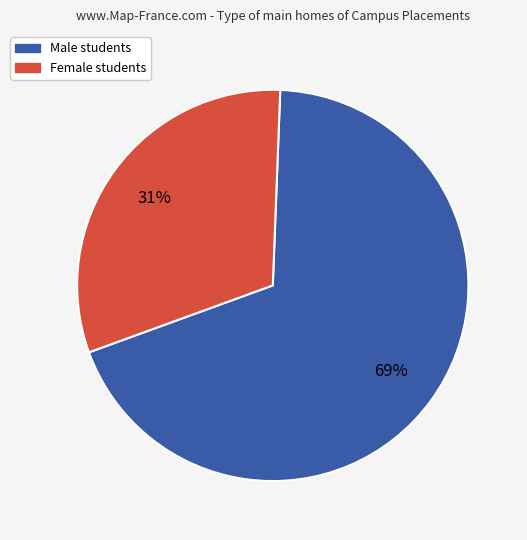

Is there any slice that represents more than half of the pie?

Yes